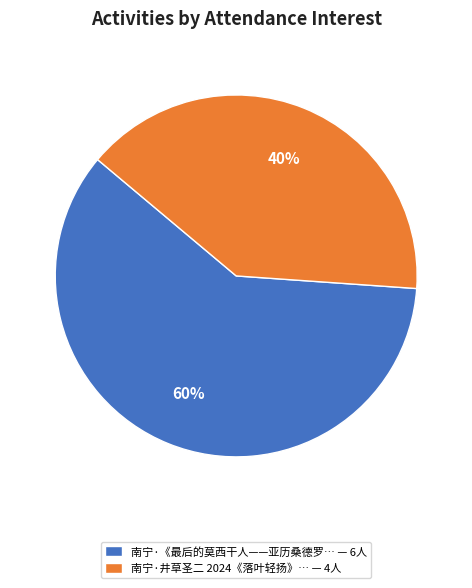

To the nearest percent, what is the average slice percentage?

50%